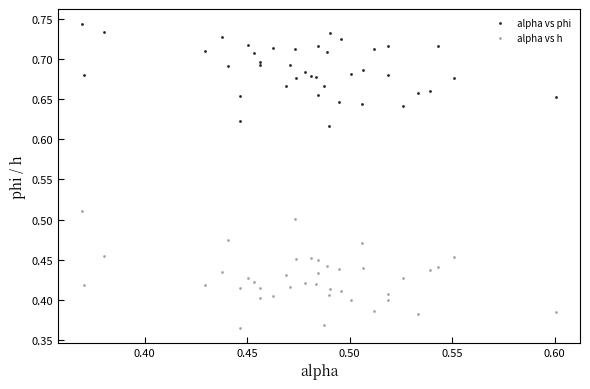

Which series reaches the maximum Y coordinate?

alpha vs phi